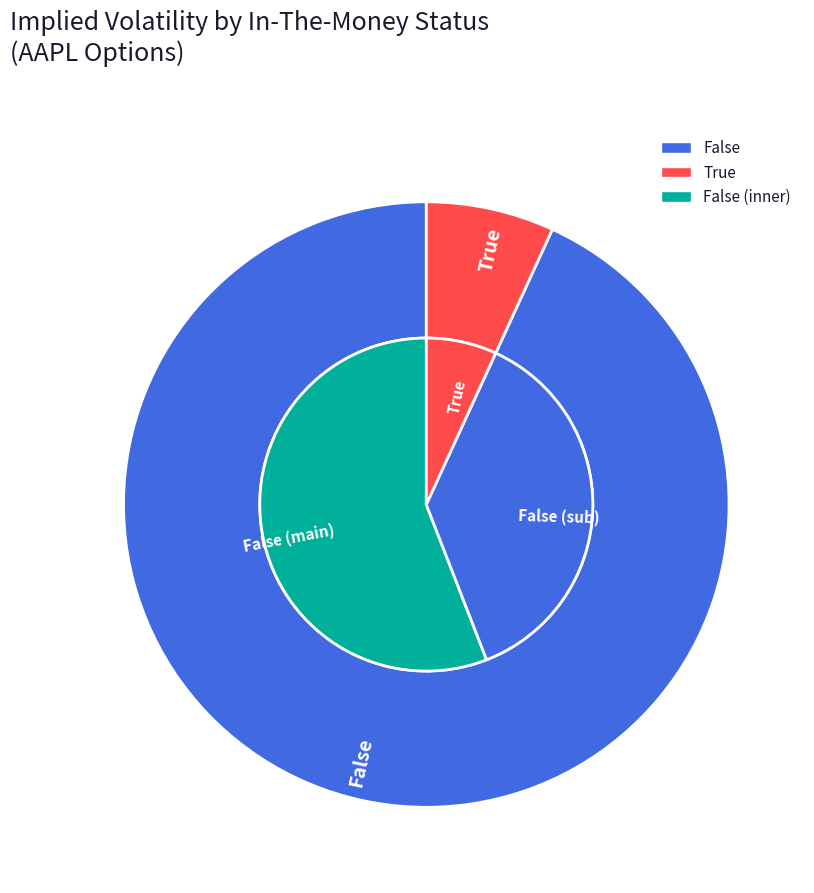

Which category has the biggest portion of the pie?

False